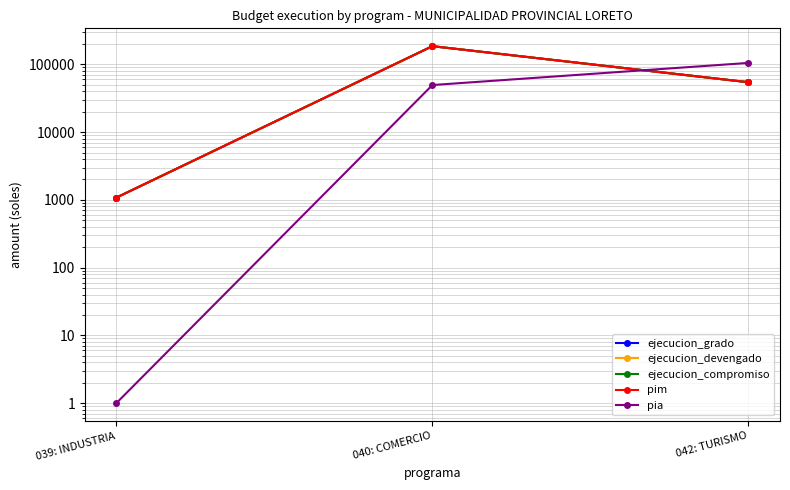

What is the difference between the highest and lowest values at 040: COMERCIO?

135940